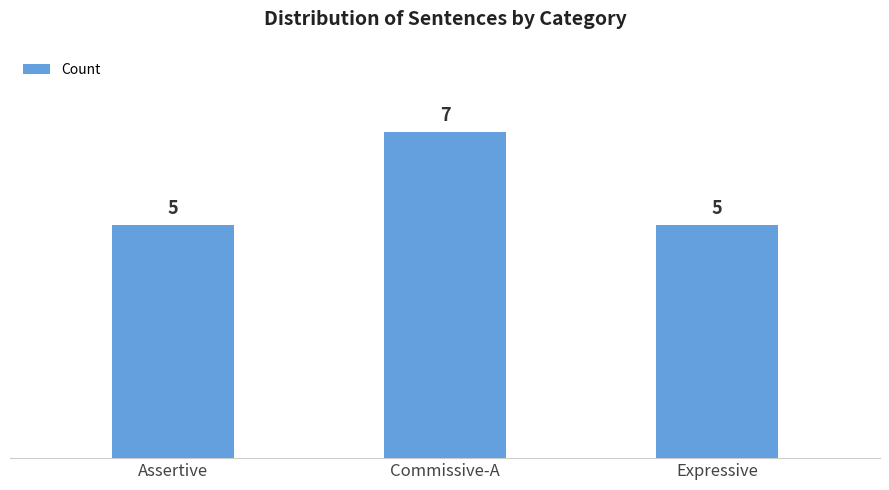

What is the greatest value displayed?

7